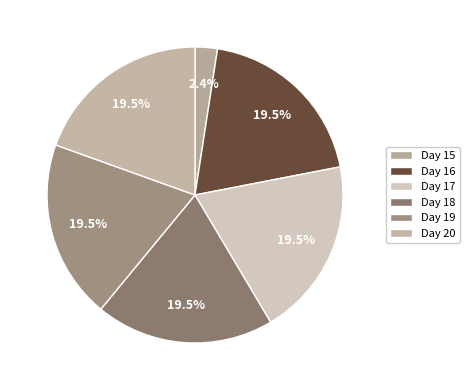

How many segments does this pie chart have?

6